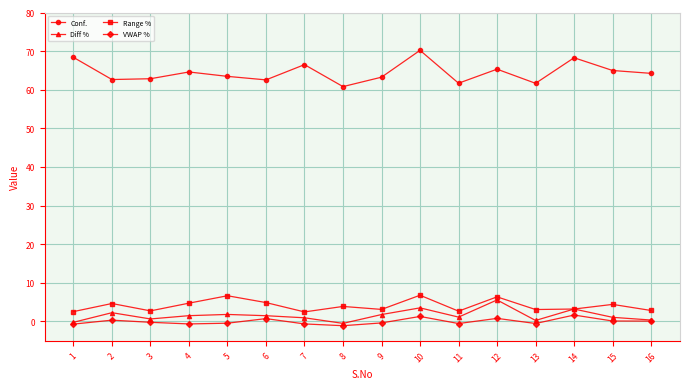

The value of Conf. at 16 is 64.2. True or false?

True